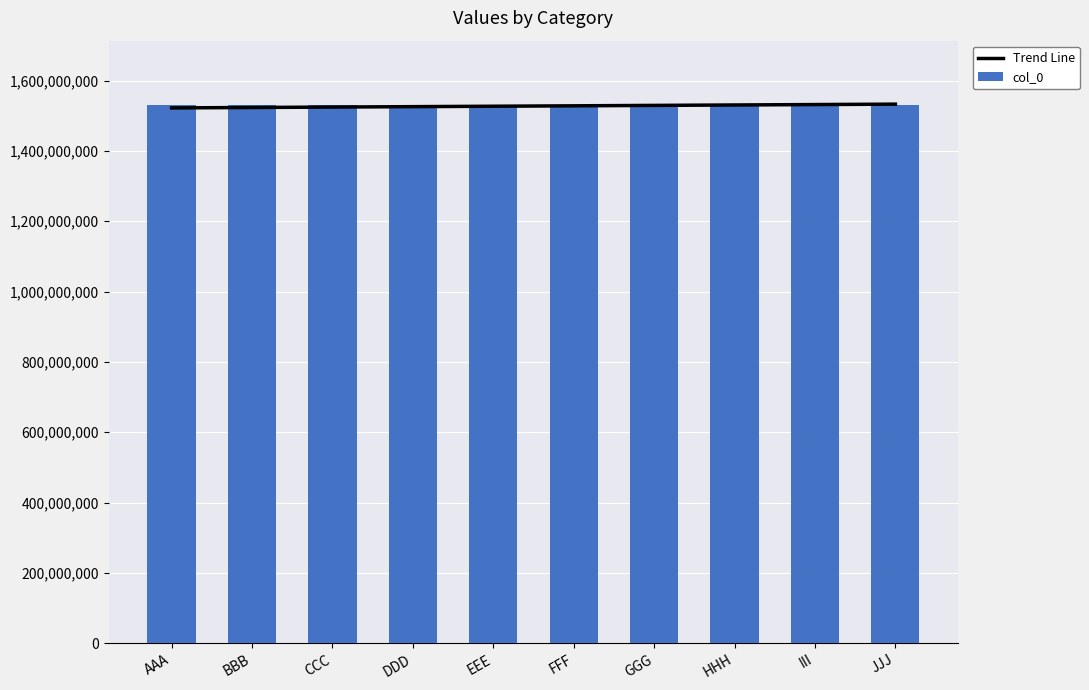

Reading right to left, transcribe all the data shown in this chart.

Trend Line: 1533063016.0	1531873012.7	1530683009.3	1529493006.0	1528303002.7	1527112999.3	1525922996.0	1524732992.7	1523542989.3	1522352986.0
col_0: 1530003010.0	1530003009.0	1530003008.0	1530003007.0	1530003006.0	1530003005.0	1530003004.0	1530003003.0	1530003002.0	1530003001.0